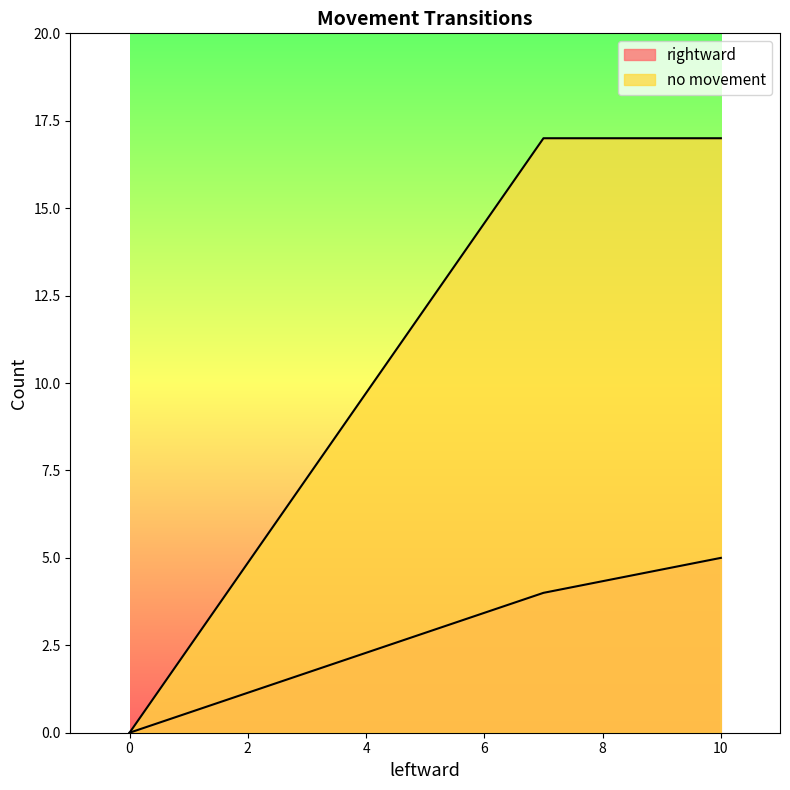

What position from the right is no movement?

2